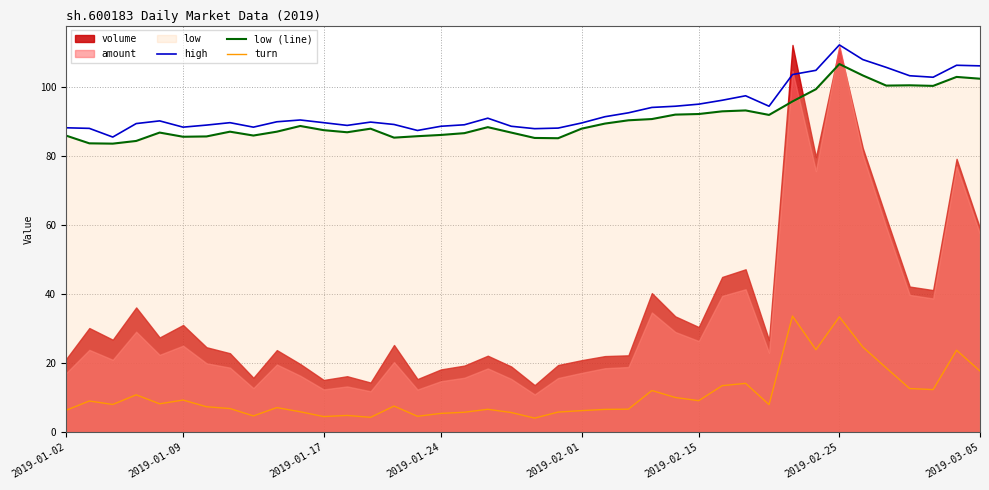

What is the approximate value of high at 12?

89.0